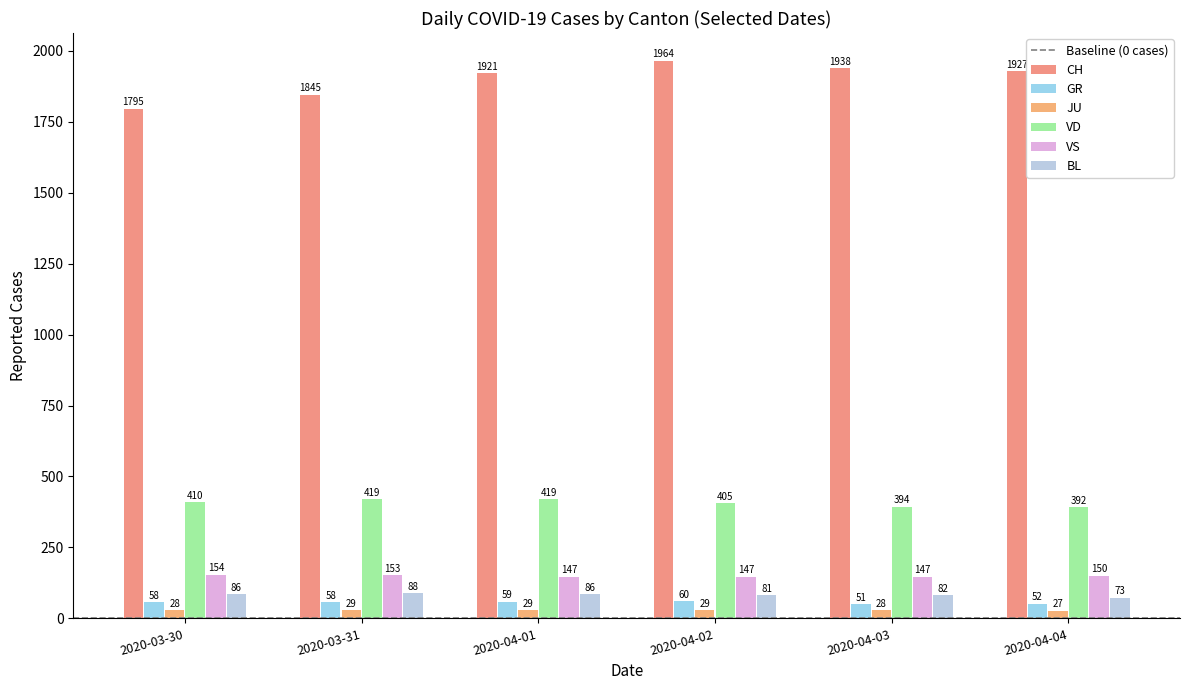

What is the greatest value displayed?

1964